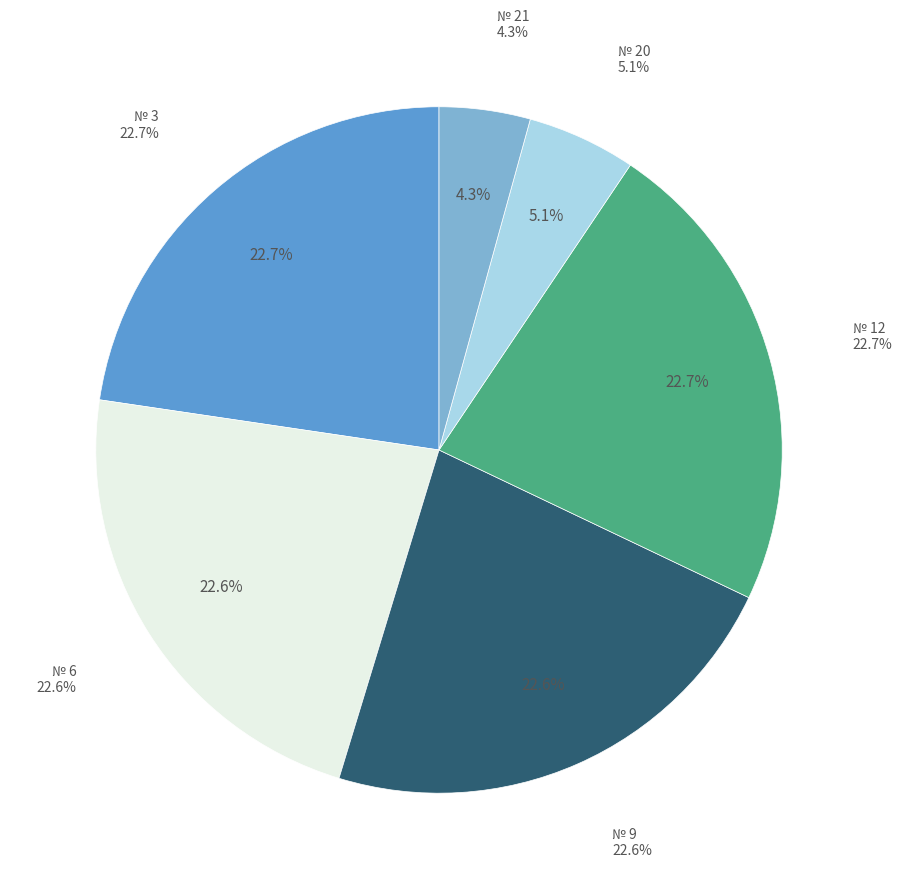

How many segments does this pie chart have?

6